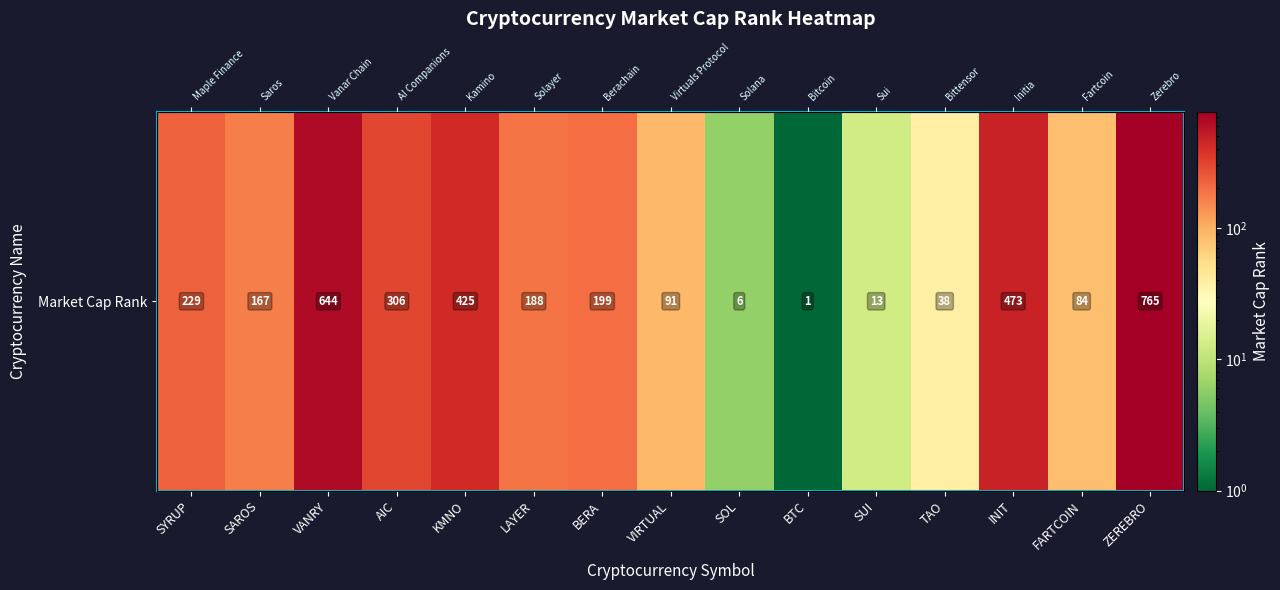

What is the approximate value at BERA?

199